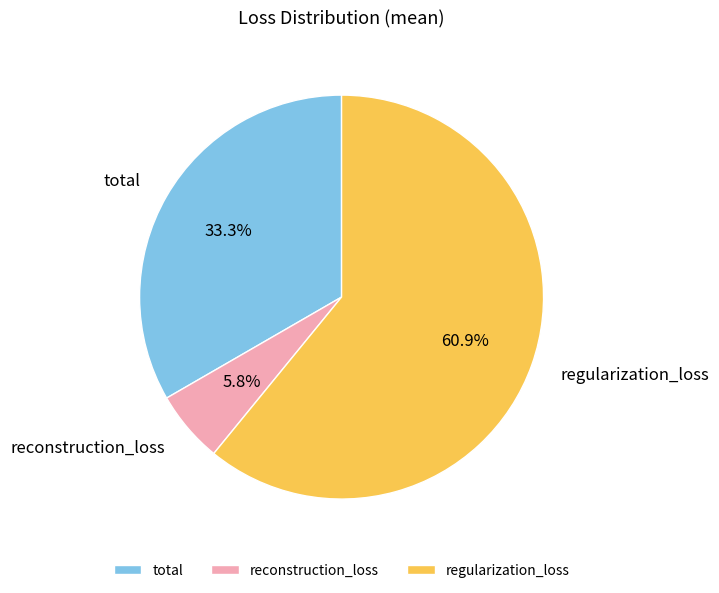

Is it true that total is 33% of the pie?

True